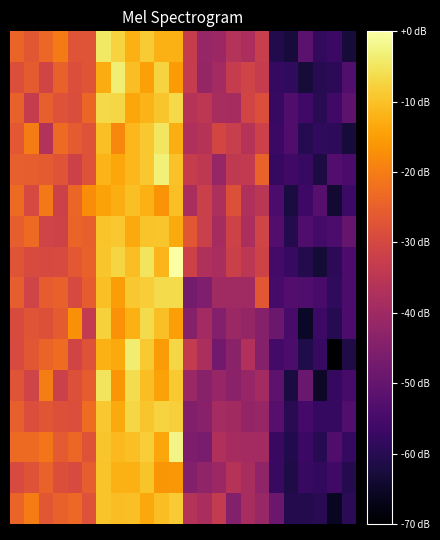

At which category does the chart reach its minimum across all series?

22